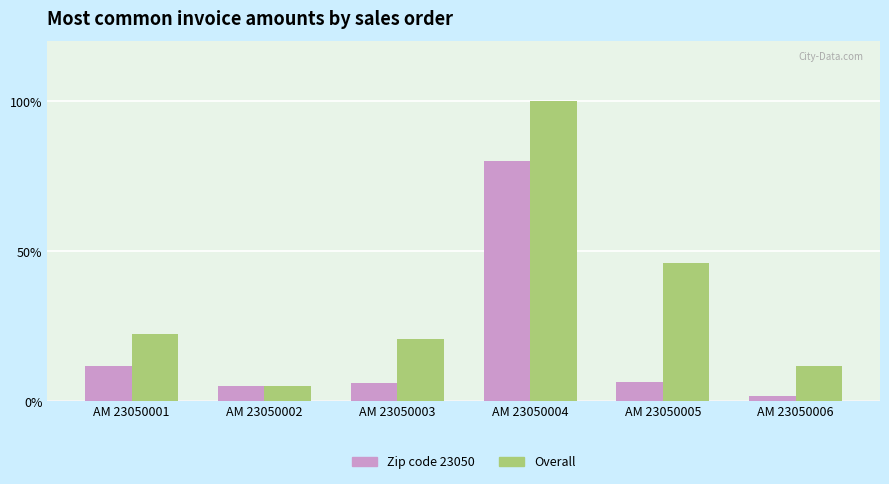

List the series in order of their overall mean, highest first.

Overall, Zip code 23050